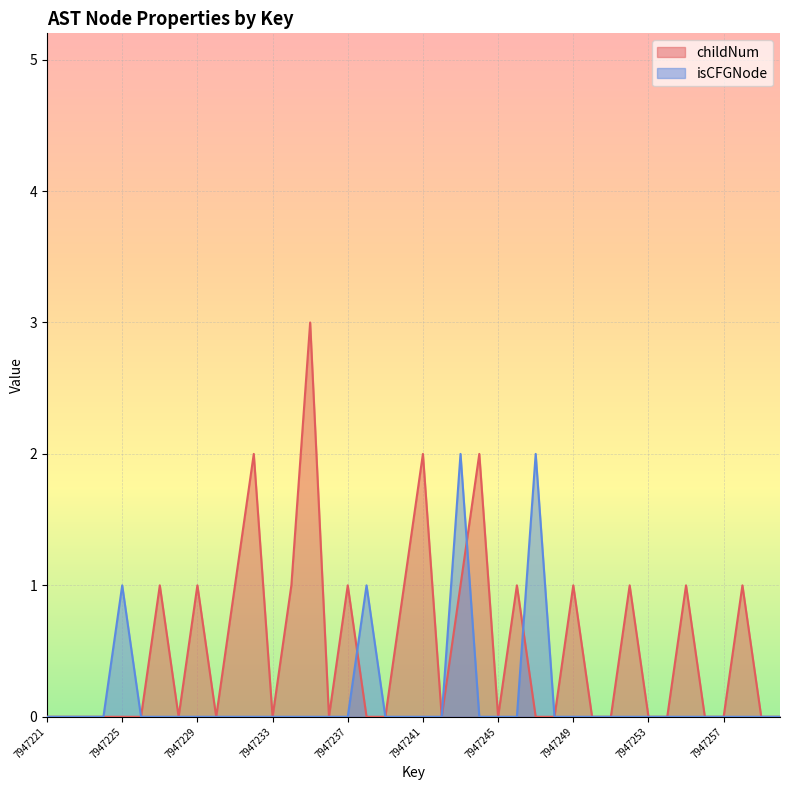

Which category has the highest value in the childNum series?

7947235